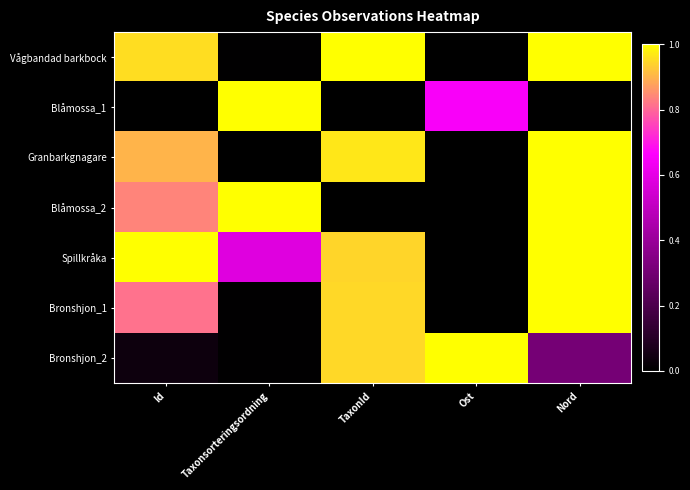

Reading right to left, what are all the values shown in this chart?

Vågbandad barkbock: Nord=1.0	Ost=0.0	TaxonId=1.0	Taxonsorteringsordning=0.0	Id=1.0
Blåmossa_1: Nord=0.0	Ost=0.7	TaxonId=0.0	Taxonsorteringsordning=1.0	Id=0.0
Granbarkgnagare: Nord=1.0	Ost=0.0	TaxonId=1.0	Taxonsorteringsordning=0.0	Id=0.9
Blåmossa_2: Nord=1.0	Ost=0.0	TaxonId=0.0	Taxonsorteringsordning=1.0	Id=0.8
Spillkråka: Nord=1.0	Ost=0.0	TaxonId=0.9	Taxonsorteringsordning=0.6	Id=1.0
Bronshjon_1: Nord=1.0	Ost=0.0	TaxonId=0.9	Taxonsorteringsordning=0.0	Id=0.8
Bronshjon_2: Nord=0.3	Ost=1.0	TaxonId=0.9	Taxonsorteringsordning=0.0	Id=0.0